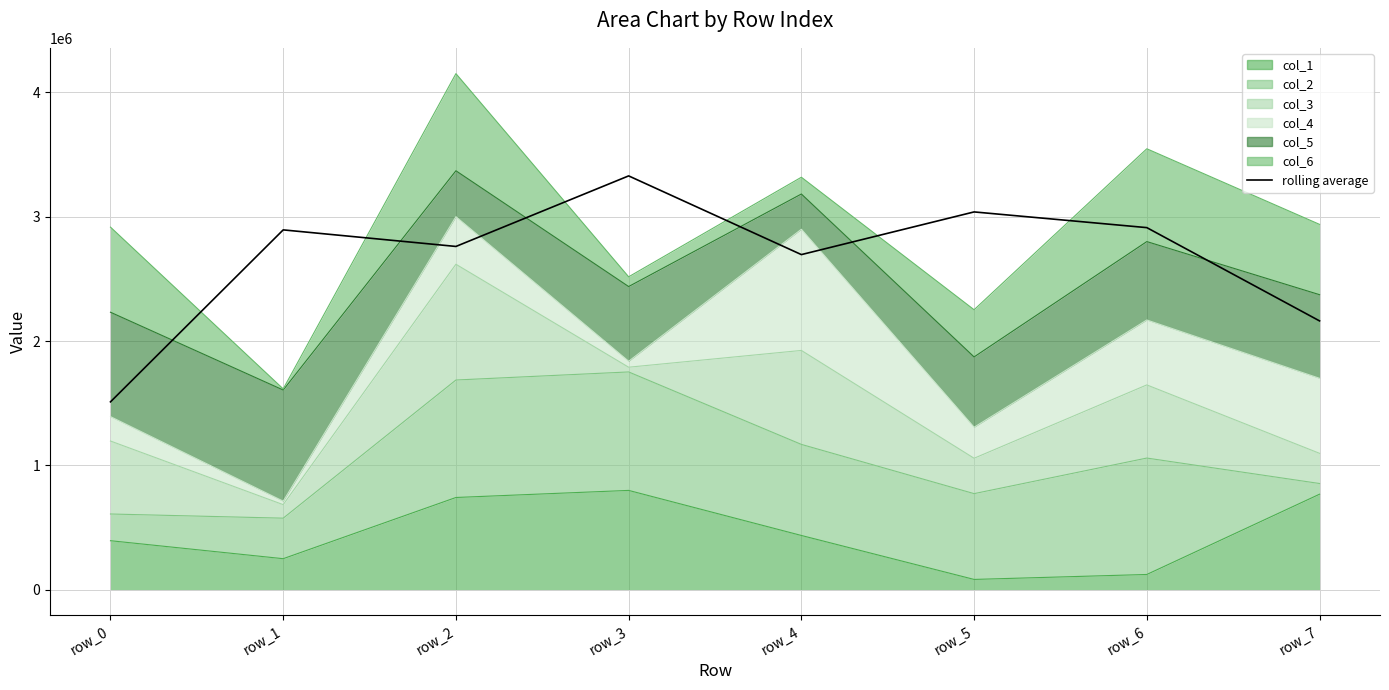

What is the value of the 3rd point from the left?

2760899.3